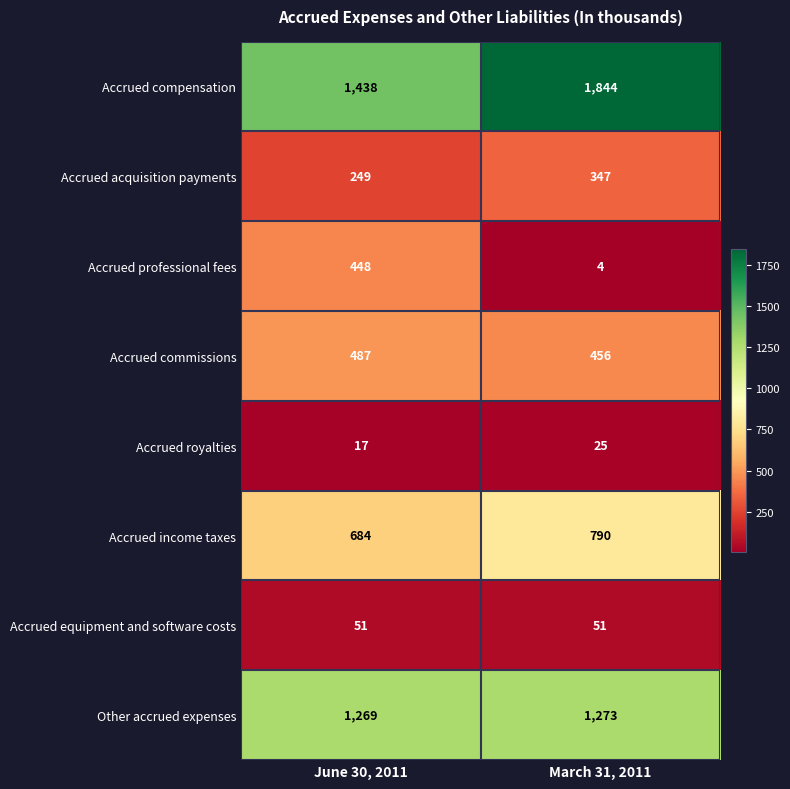

Reading left to right, list all the values displayed in this chart.

Accrued compensation: 1438	1844
Accrued acquisition payments: 249	347
Accrued professional fees: 448	4
Accrued commissions: 487	456
Accrued royalties: 17	25
Accrued income taxes: 684	790
Accrued equipment and software costs: 51	51
Other accrued expenses: 1269	1273